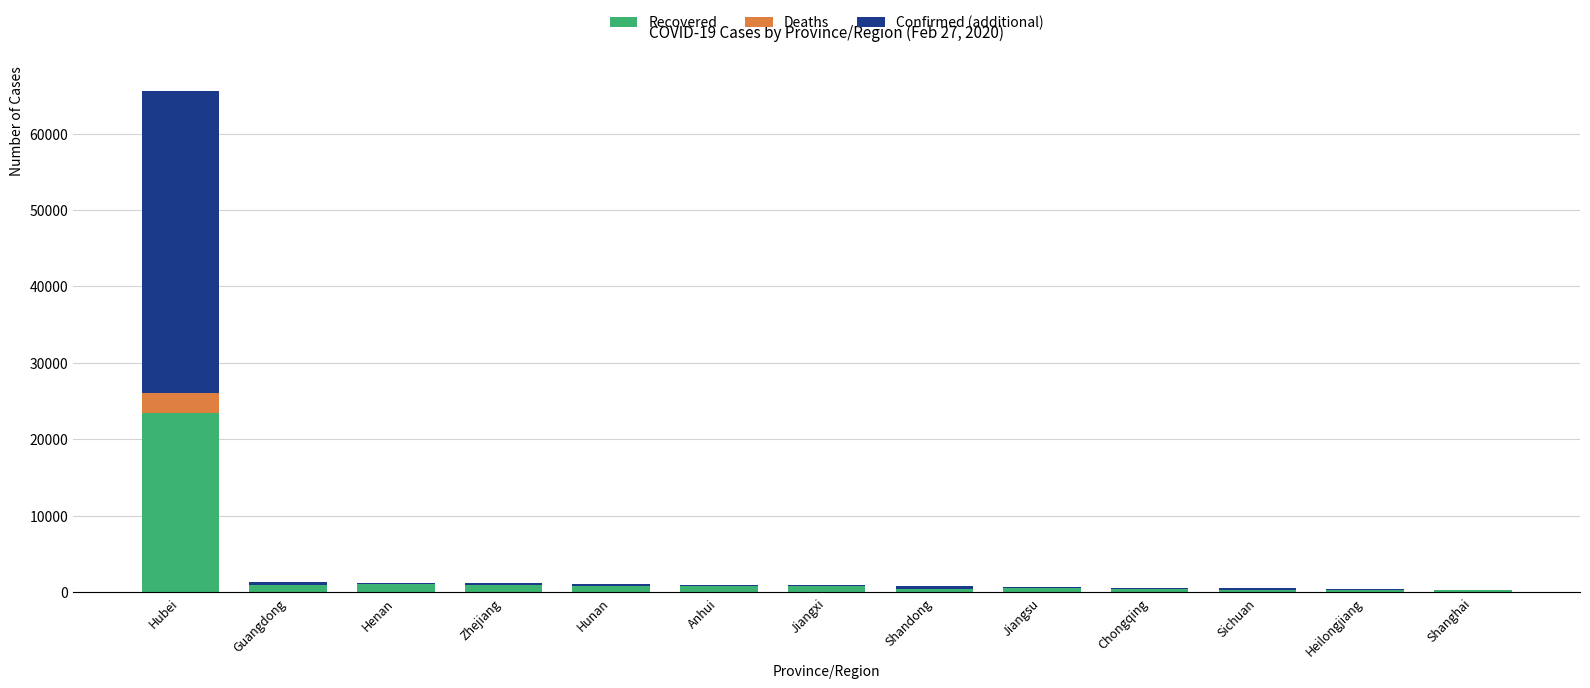

At which category is the sum across all series the highest?

Hubei